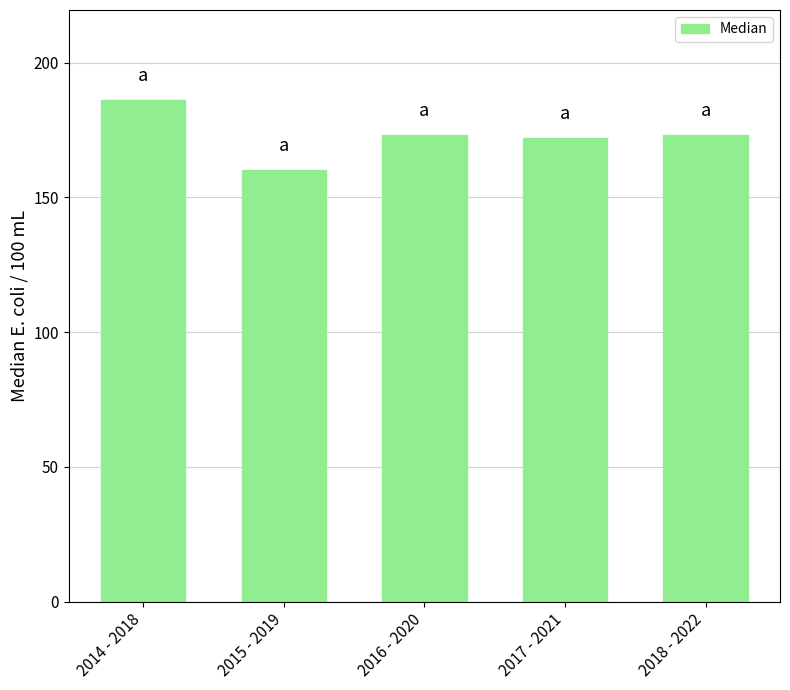

The chart shows a value of 186 at 2014 - 2018. True or false?

True